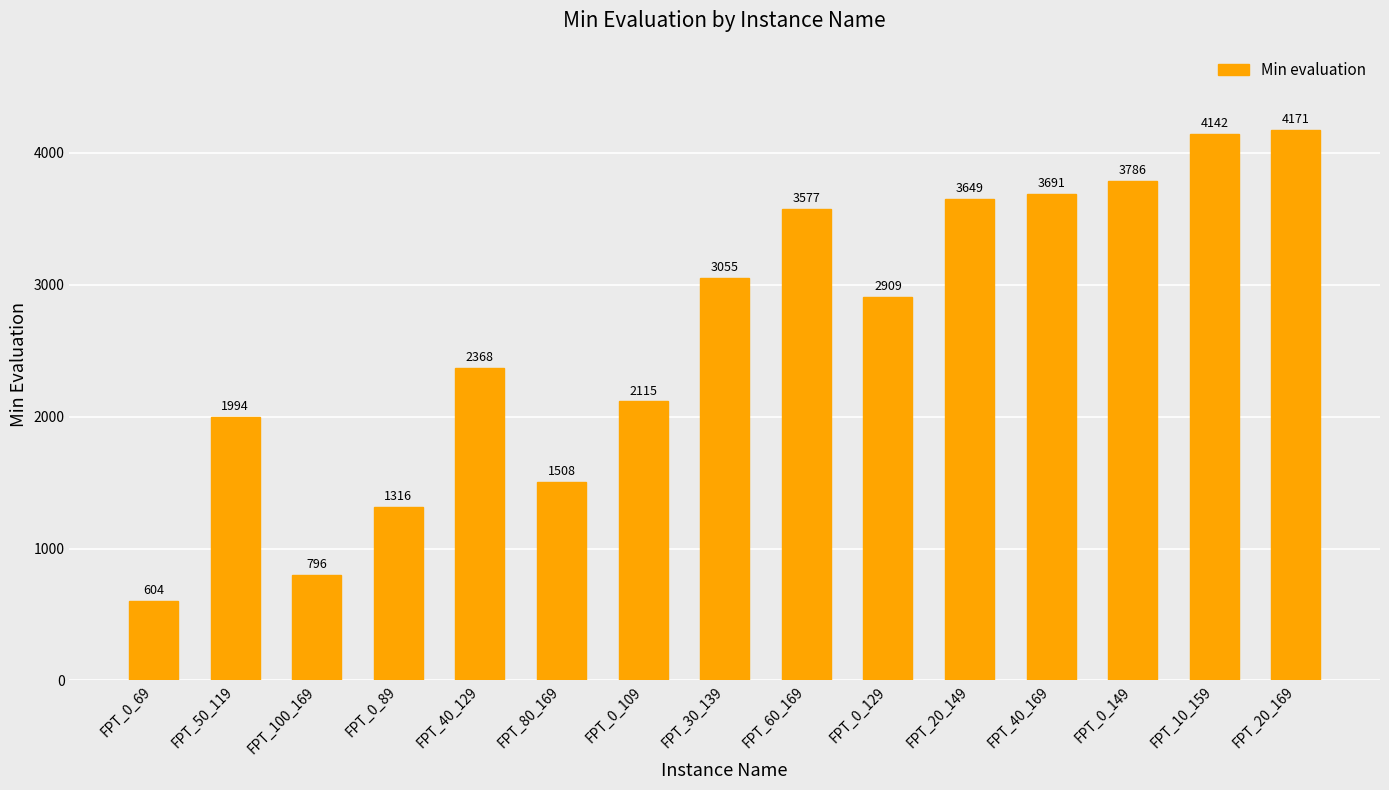

The chart shows a value of 4142 at FPT_10_159. True or false?

True